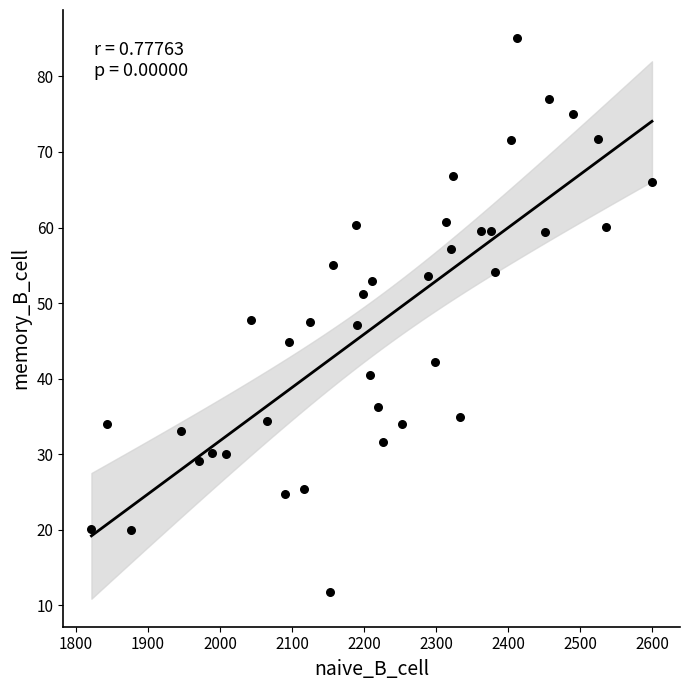

What is the range of X values (max minus min)?

778.4